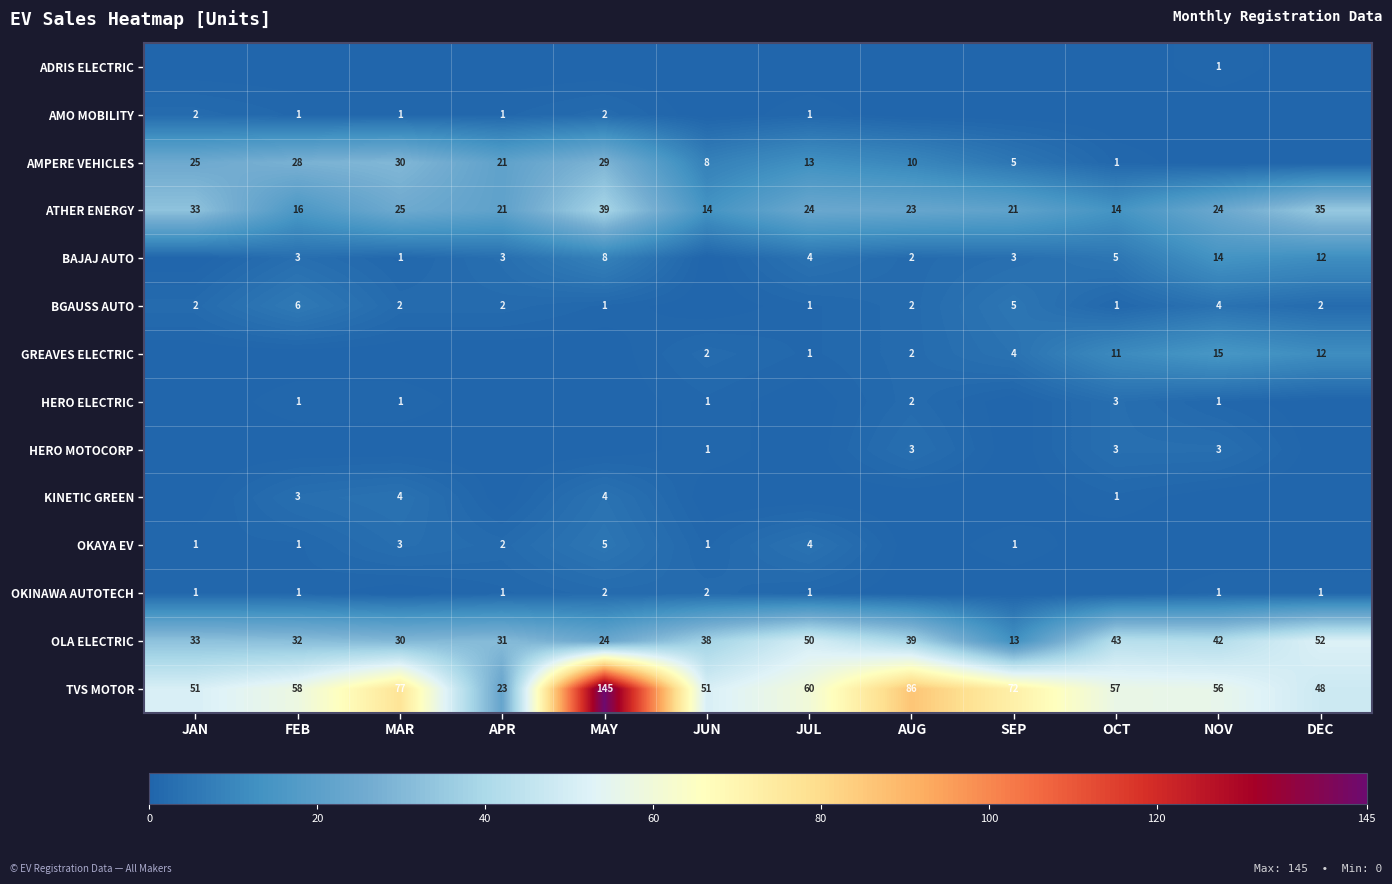

The BGAUSS AUTO series shows 0 at MAY. True or false?

False